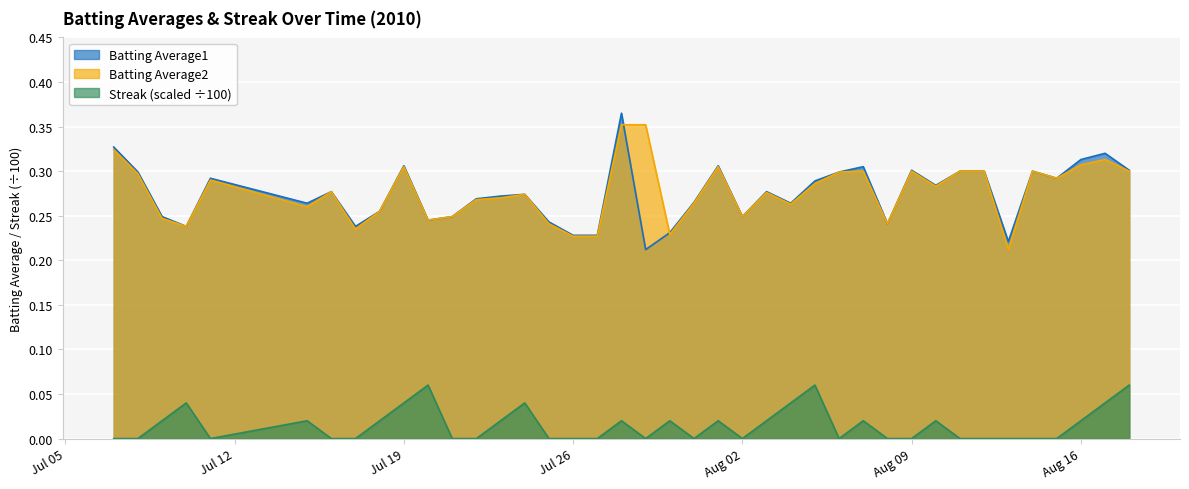

True or false: Batting Average2 and Streak cross at least once.

False